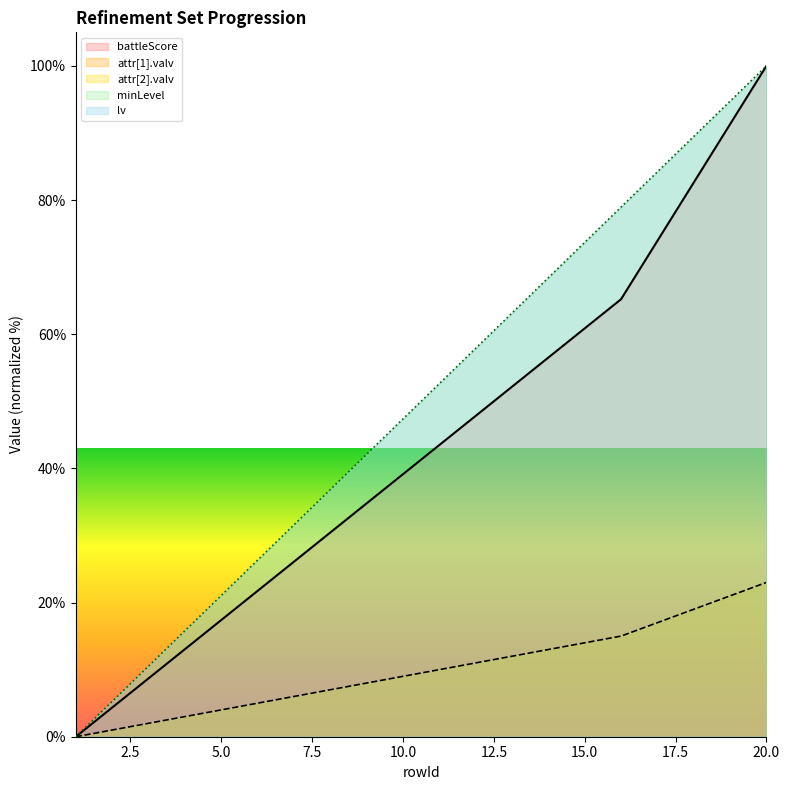

At which category is the sum across all series the highest?

20.0